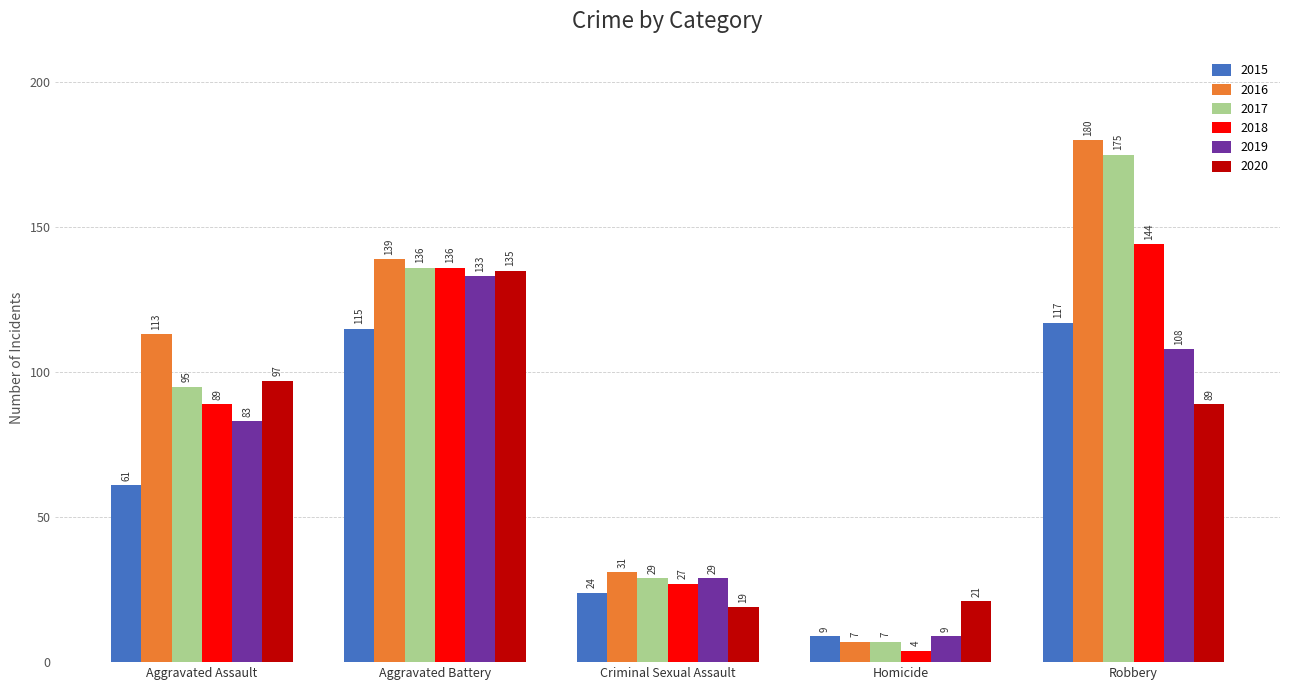

What is the total value across all series at Robbery?

813